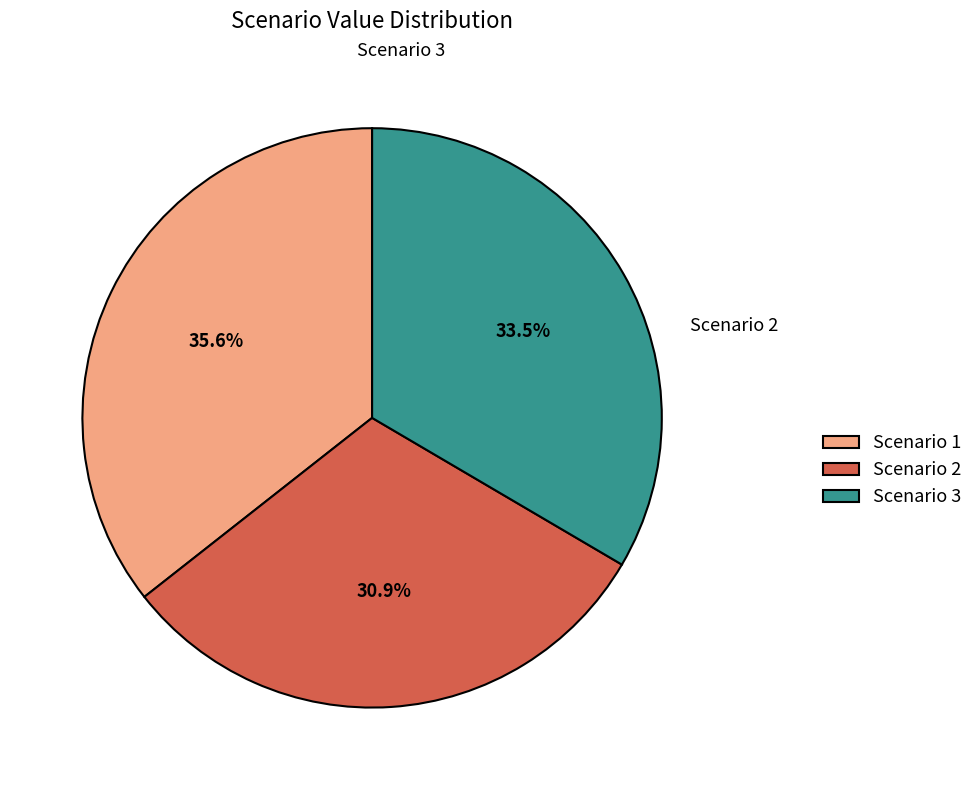

Between Scenario 1 and Scenario 2, which is larger?

Scenario 1